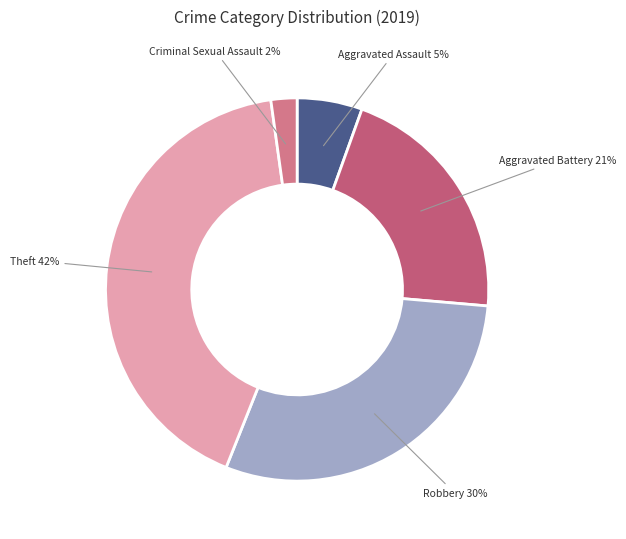

Rank the categories by value from lowest to highest.

Criminal Sexual Assault, Aggravated Assault, Aggravated Battery, Robbery, Theft